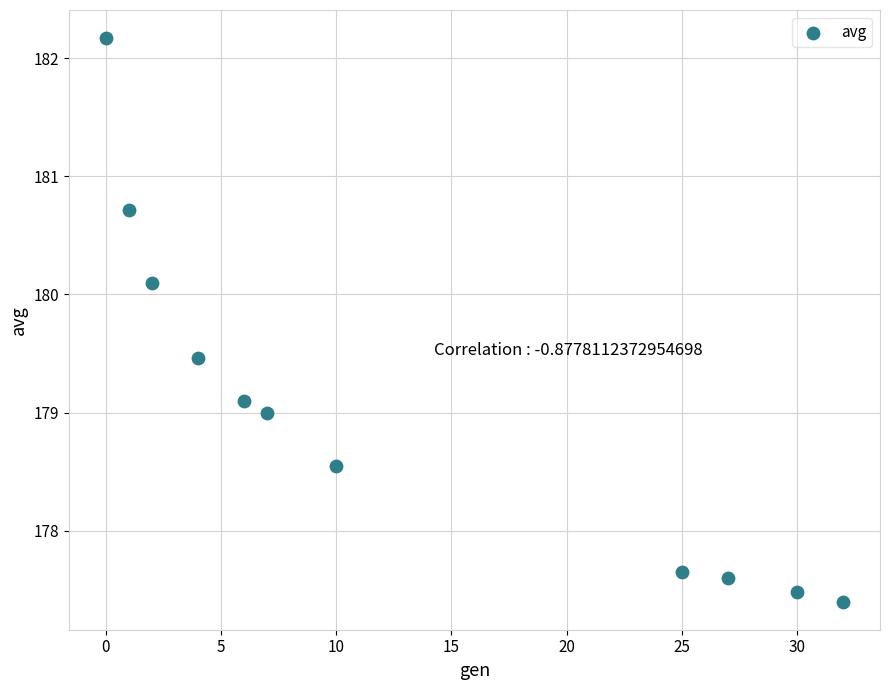

What is the range of Y values (max minus min)?

4.8